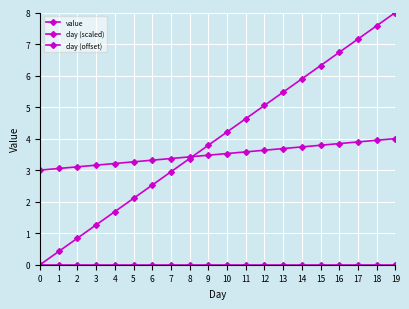

Reading left to right, what are all the values shown in this chart?

value: 0=0.0	1=0.0	2=0.0	3=0.0	4=0.0	5=0.0	6=0.0	7=0.0	8=0.0	9=0.0	10=0.0	11=0.0	12=0.0	13=0.0	14=0.0	15=0.0	16=0.0	17=0.0	18=0.0	19=0.0
day (scaled): 0=0.0	1=0.4	2=0.8	3=1.3	4=1.7	5=2.1	6=2.5	7=2.9	8=3.4	9=3.8	10=4.2	11=4.6	12=5.1	13=5.5	14=5.9	15=6.3	16=6.7	17=7.2	18=7.6	19=8.0
day (offset): 0=3.0	1=3.1	2=3.1	3=3.2	4=3.2	5=3.3	6=3.3	7=3.4	8=3.4	9=3.5	10=3.5	11=3.6	12=3.6	13=3.7	14=3.7	15=3.8	16=3.8	17=3.9	18=3.9	19=4.0